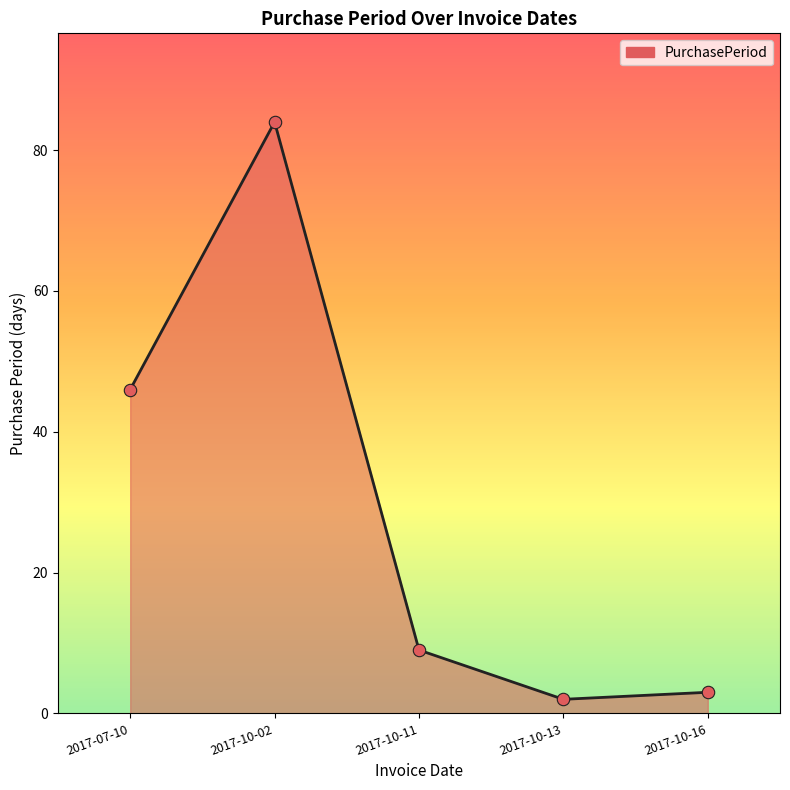

Which has a higher value, 2017-10-02 or 2017-10-11?

2017-10-02